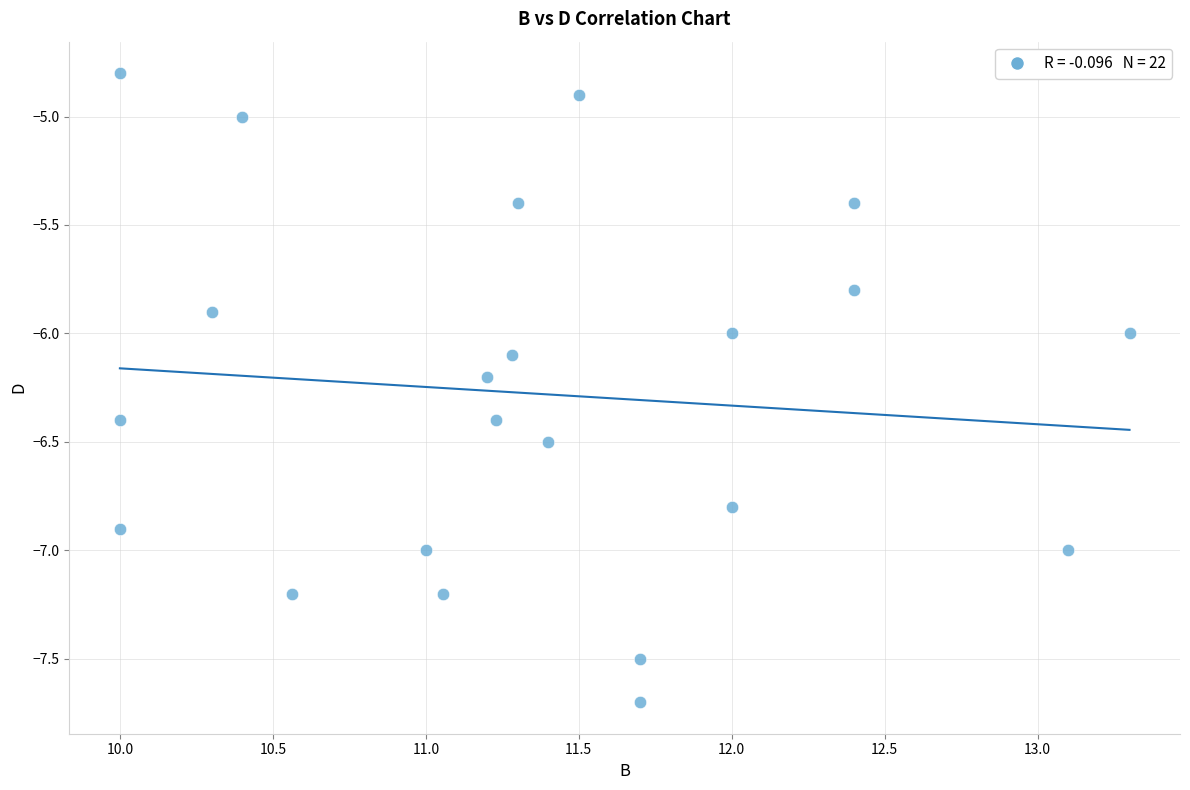

What is the range of Y values (max minus min)?

2.9